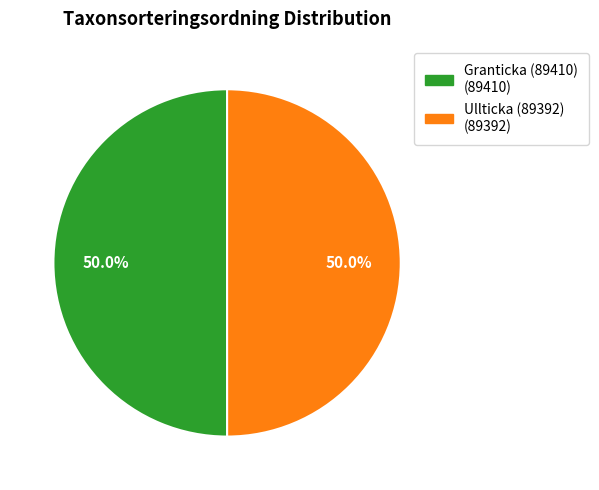

What is the ratio of the value at Ullticka (89392) to the value at Granticka (89410)?

1.0